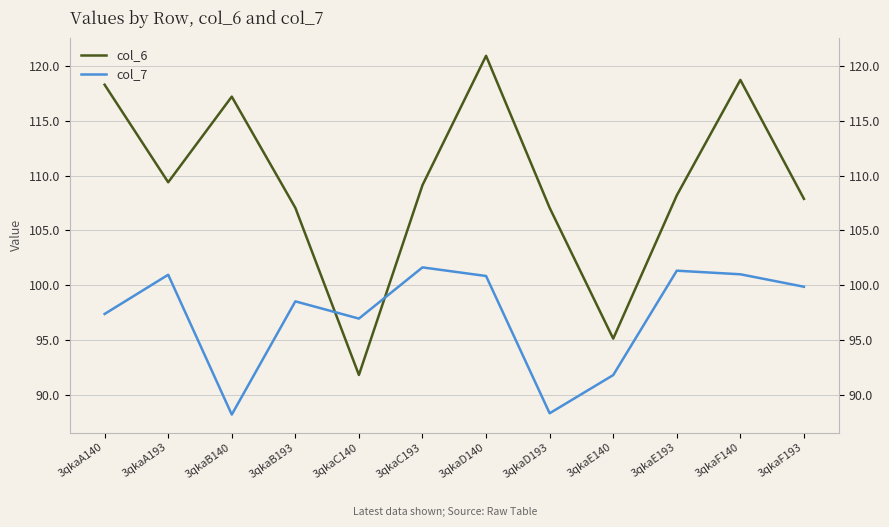

True or false: col_6 and col_7 cross at least once.

True